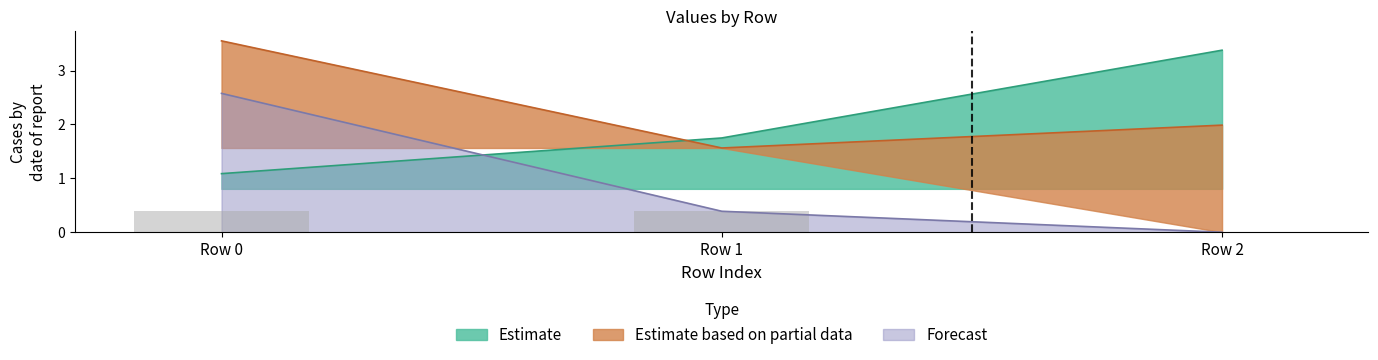

Which label corresponds to the smallest value in the chart?

Row 2